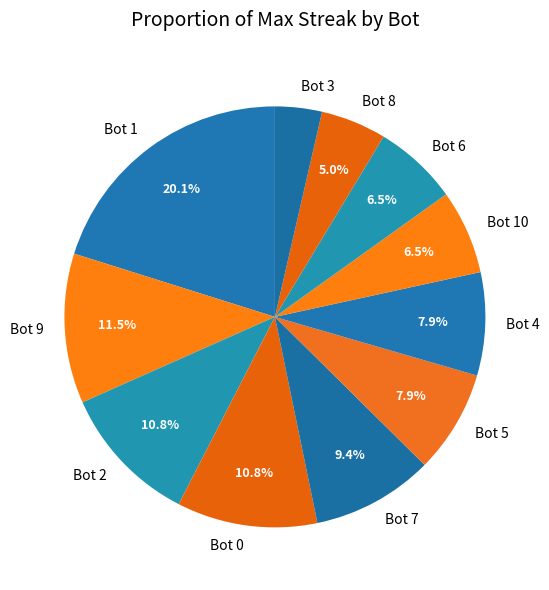

What is the largest slice in the pie chart?

Bot 1